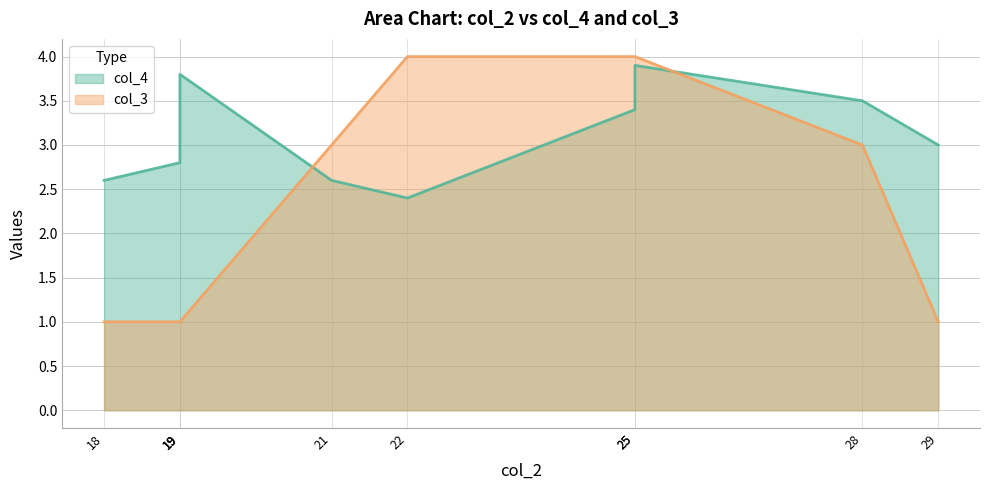

Rank the series at 19 from highest to lowest value.

col_4, col_3